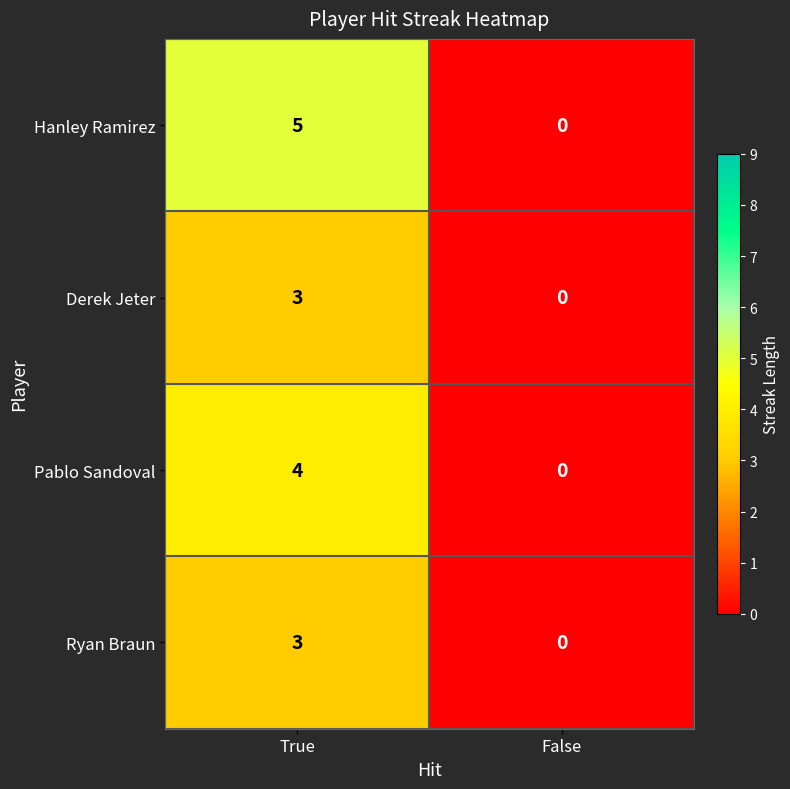

At which label is Hanley Ramirez closest to 2?

False